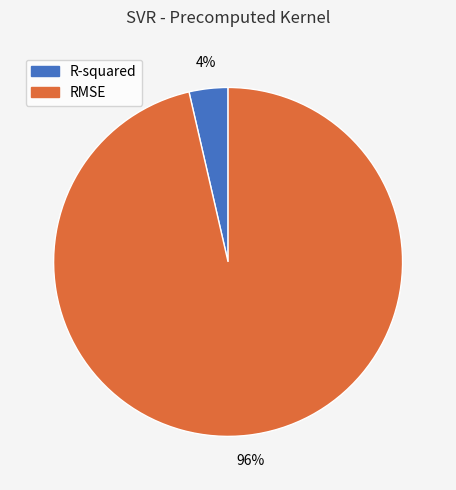

How many segments does this pie chart have?

2